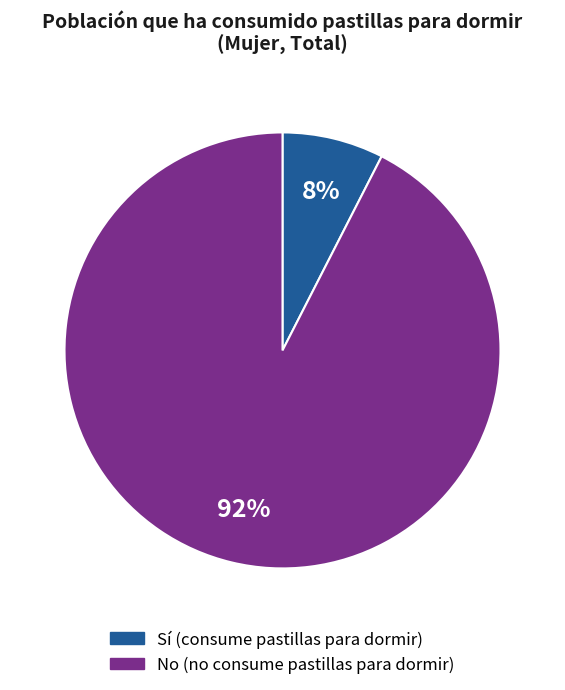

Does any single category account for the majority?

Yes